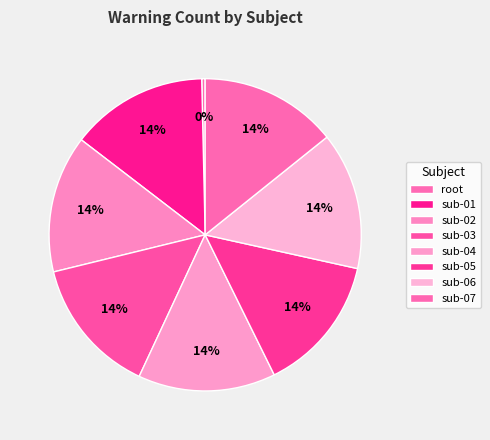

How many slices are in this pie chart?

8